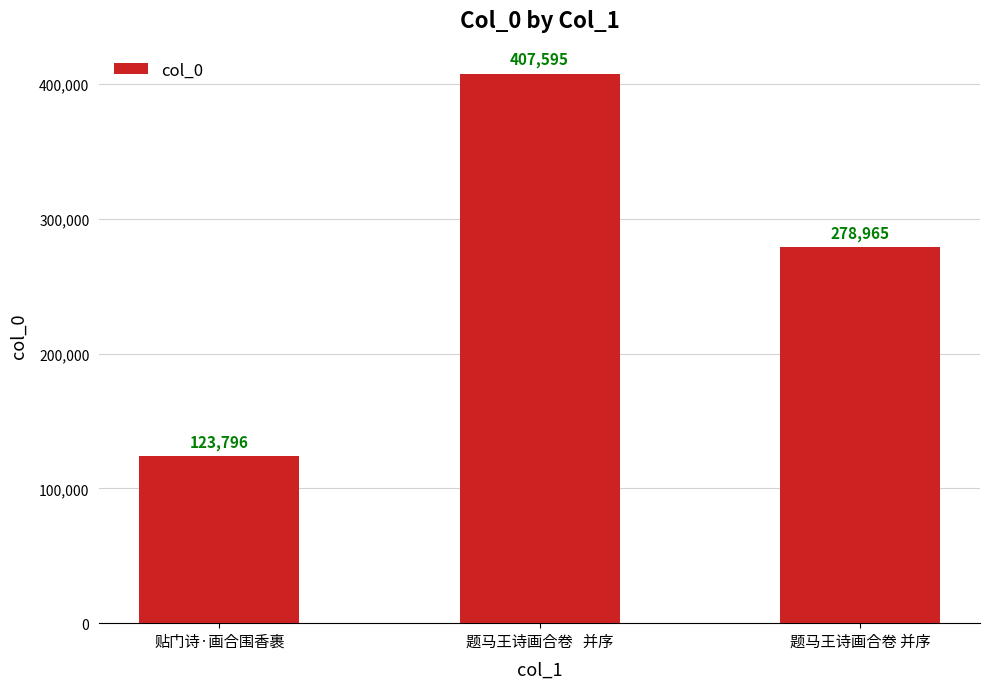

What is the smallest value displayed?

123796